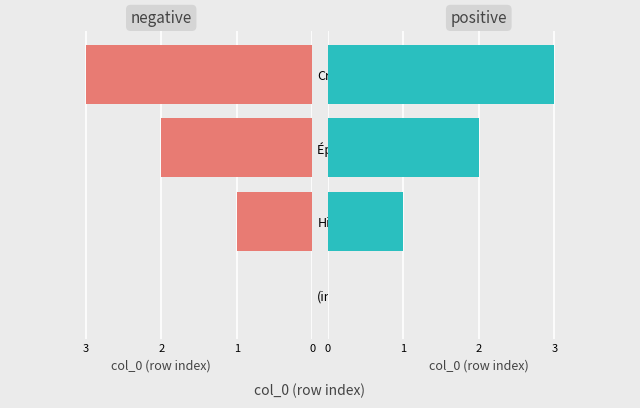

Does the chart contain any negative values?

No